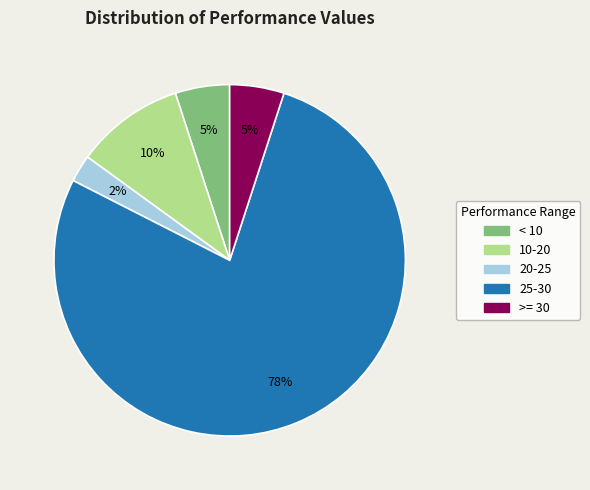

The 25-30 slice represents 85% of the pie. True or false?

False